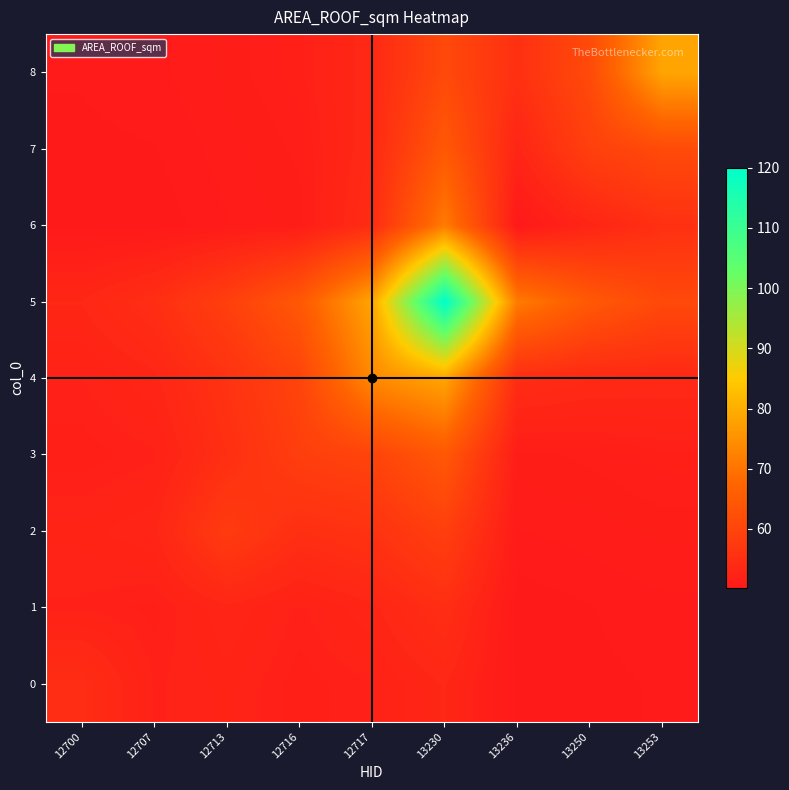

What is the spread (max minus min) of values at 13250?

14.3